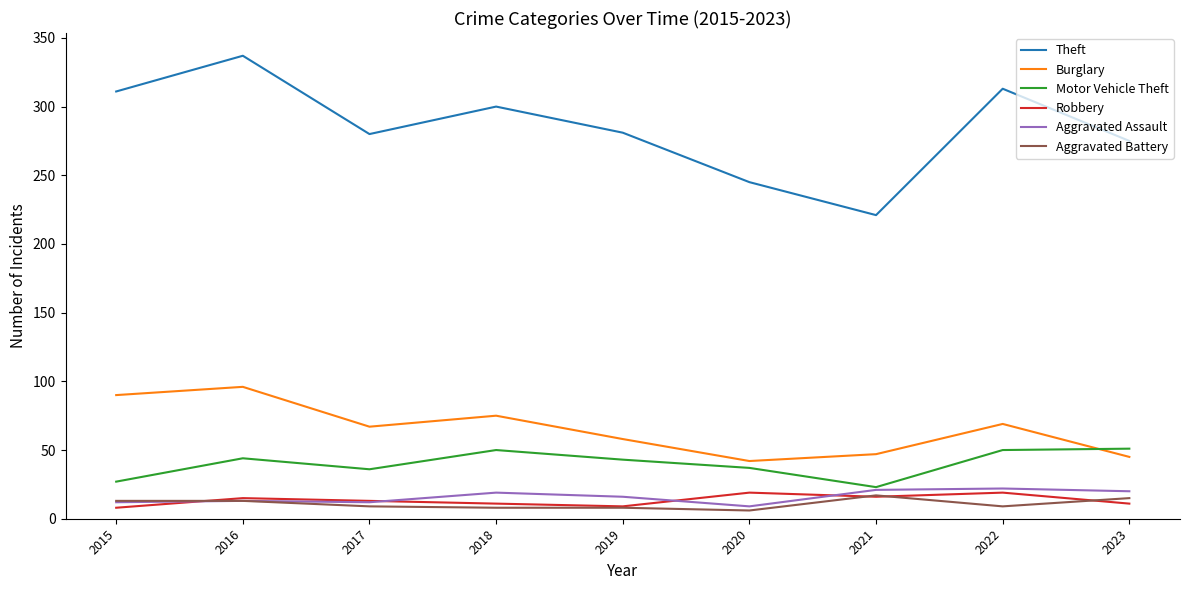

What is the approximate value of Aggravated Assault at 2019, to the nearest 5?

15